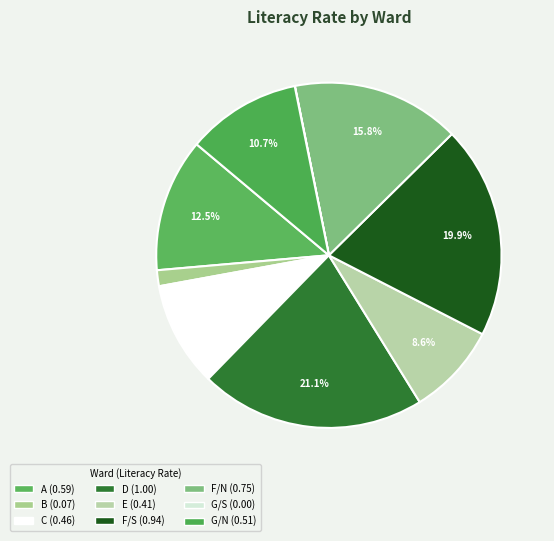

To the nearest percent, what is the combined percentage of F/S and F/N?

36%